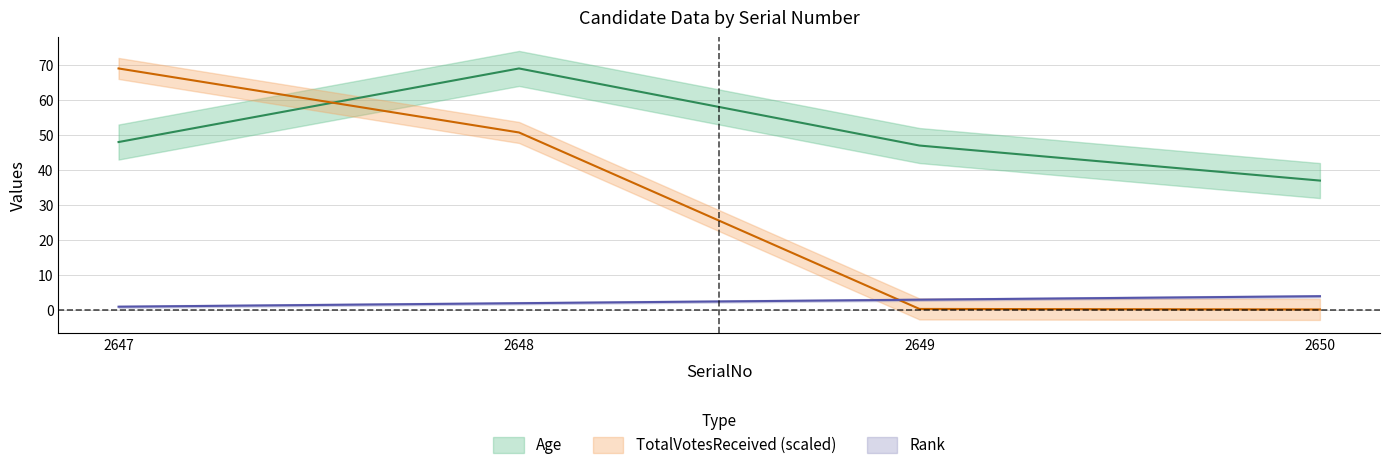

Is the value of Age at 2650 greater than the value of TotalVotesReceived at 2648?

No